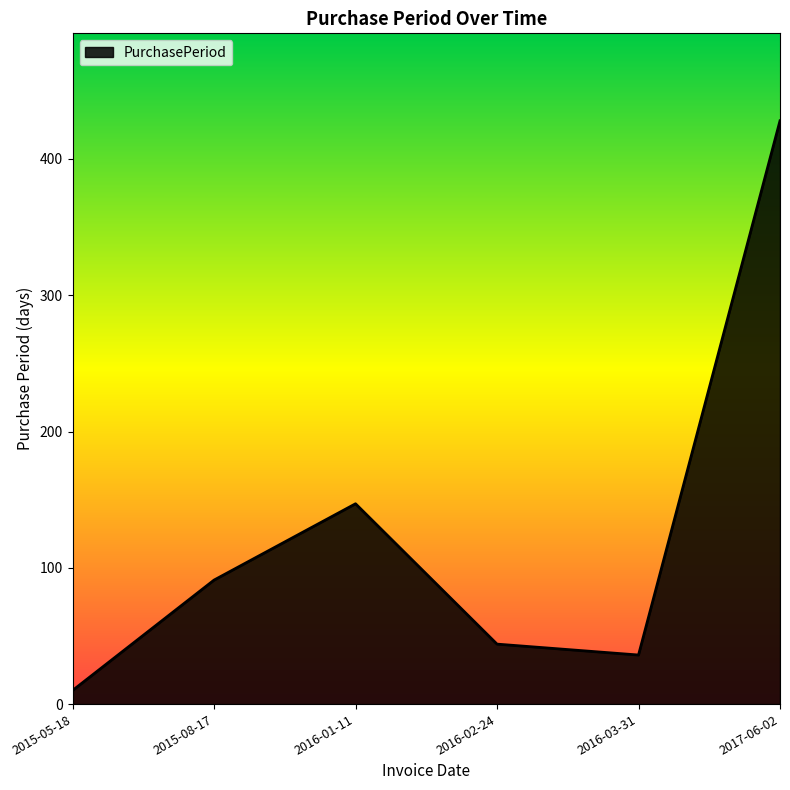

Rank the categories by value from highest to lowest.

2017-06-02, 2016-01-11, 2015-08-17, 2016-02-24, 2016-03-31, 2015-05-18